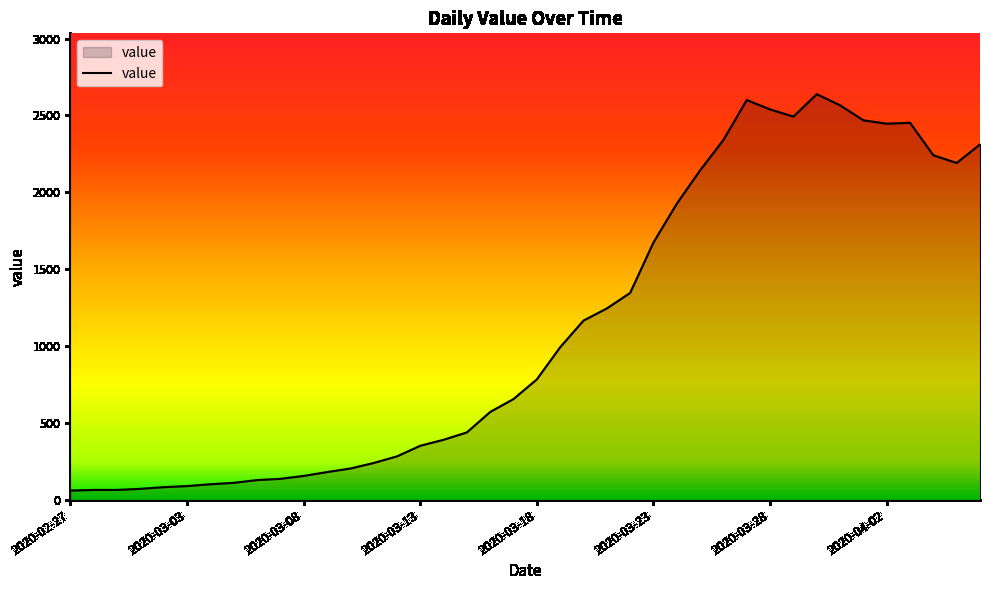

What is the difference between the maximum and minimum values?

2577